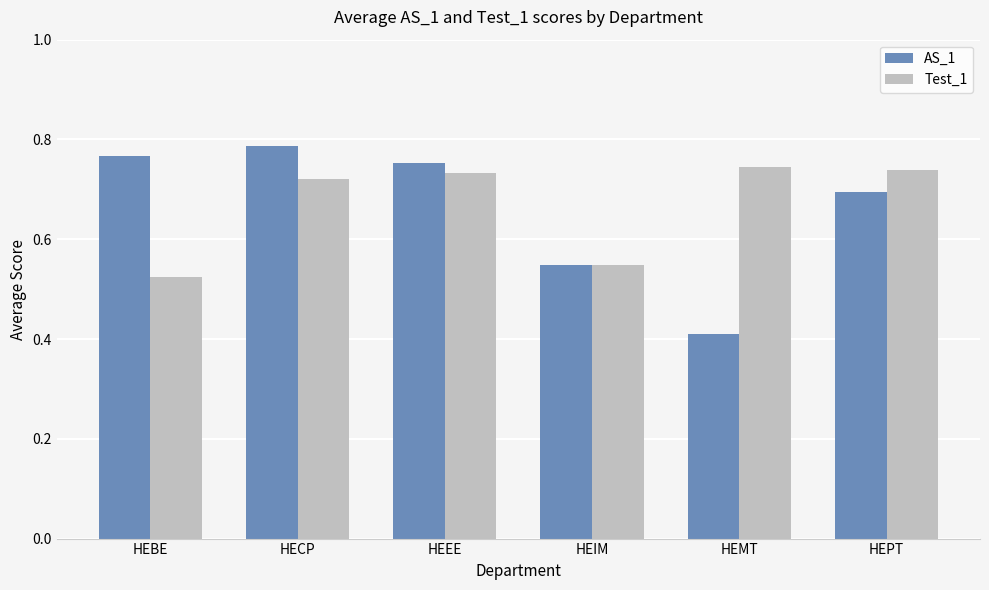

Count the Test_1 values in the range 0 to 1.

6